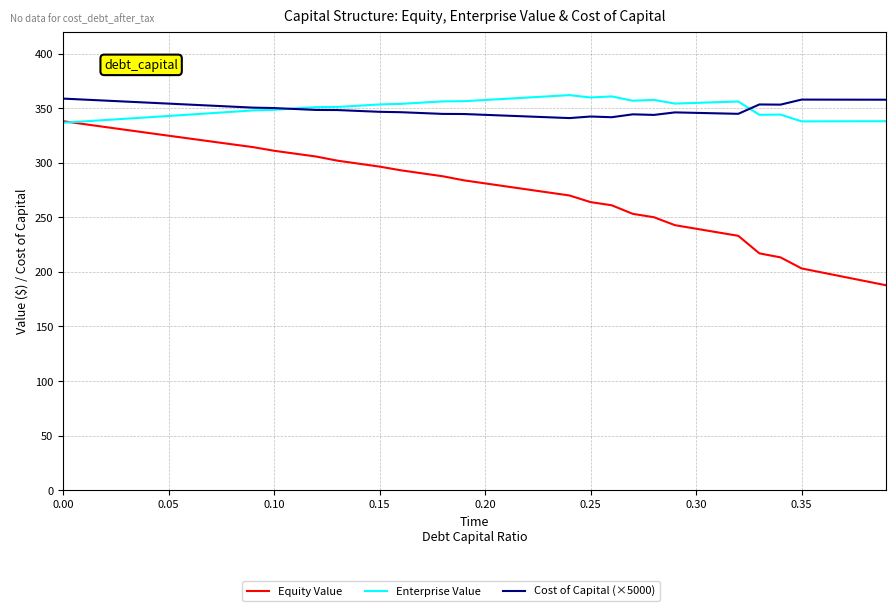

What is the minimum value for Equity Value?

187.8